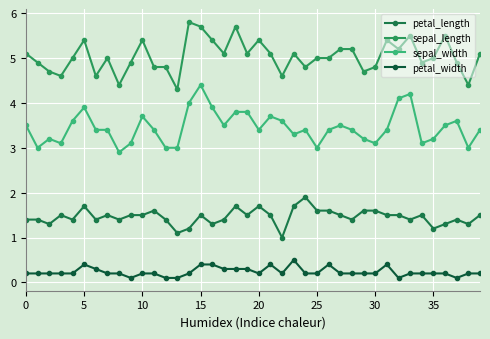

How many data points does each series have?

40